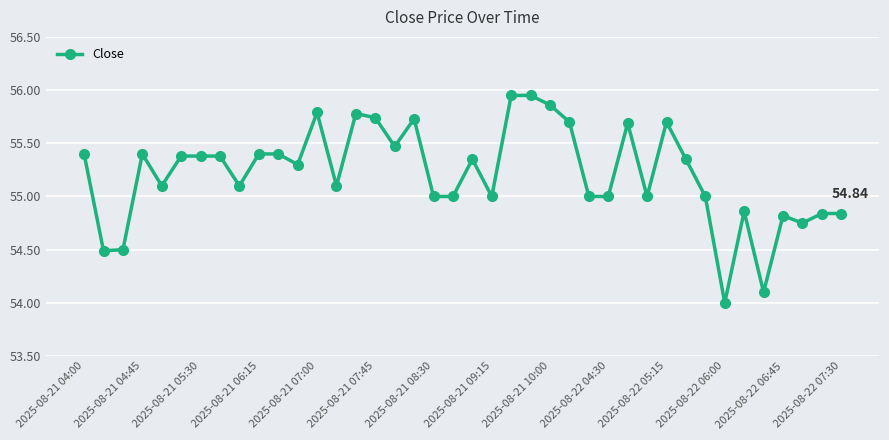

What is the sum of all values?

2208.6